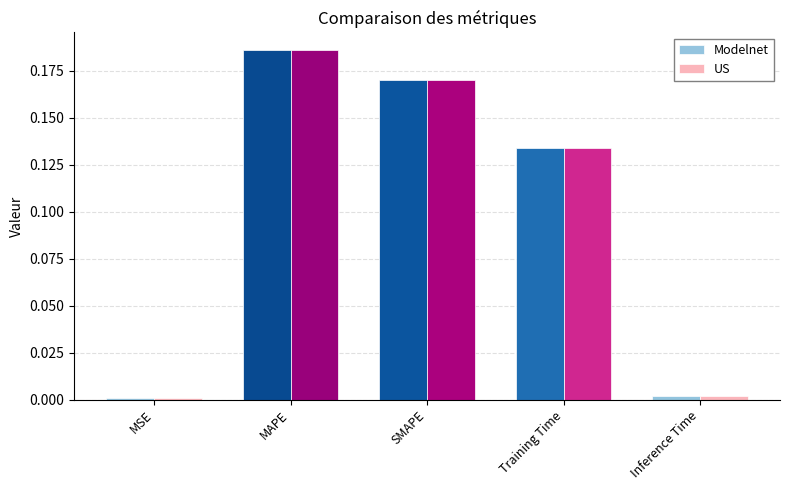

What is the sum of all US values?

0.5